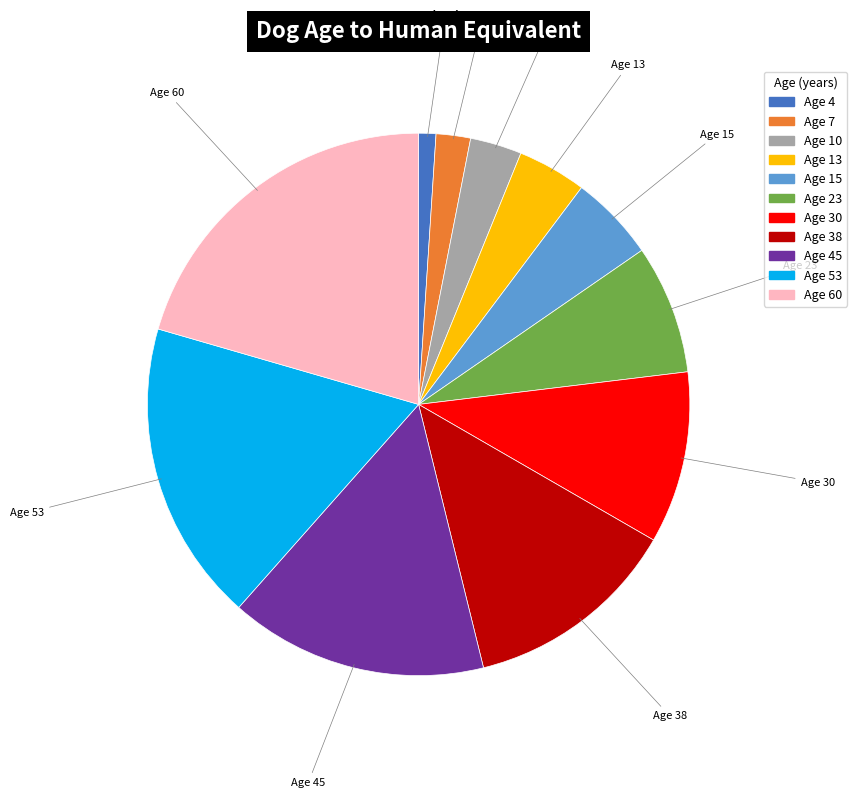

Is there a majority slice in this chart?

No